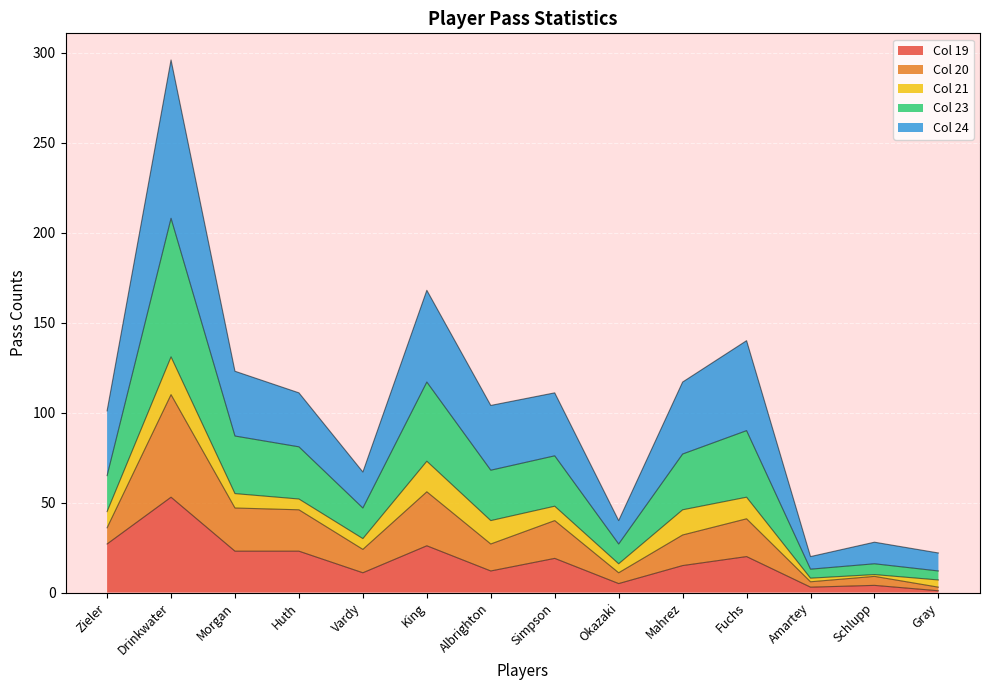

At which category is the sum across all series the highest?

Drinkwater